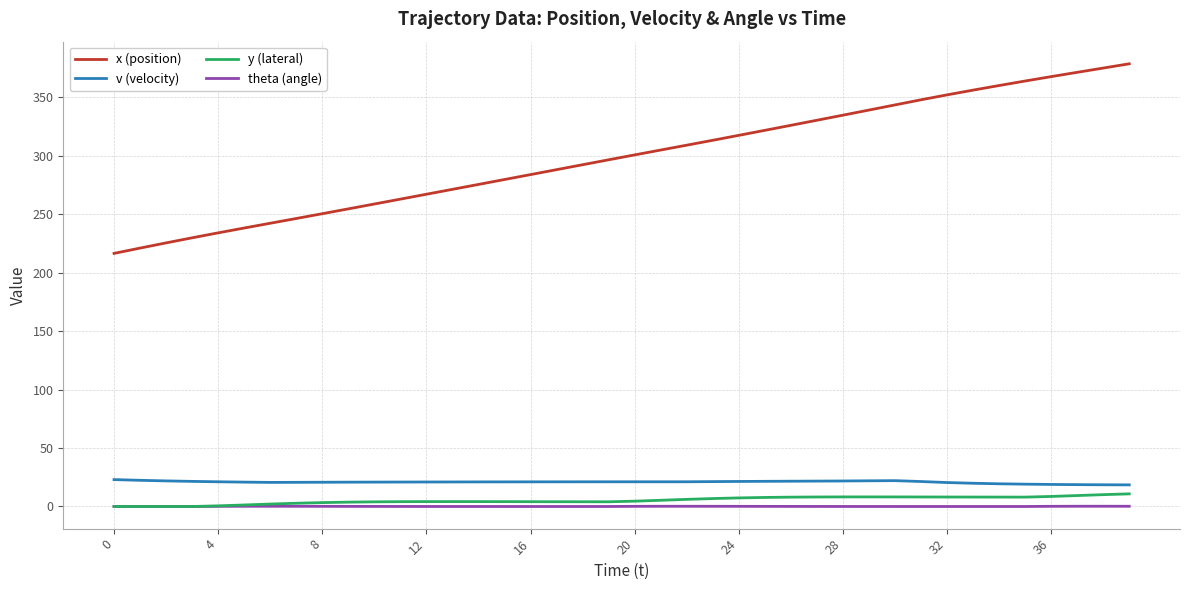

Which series has the widest spread of values?

x (position)